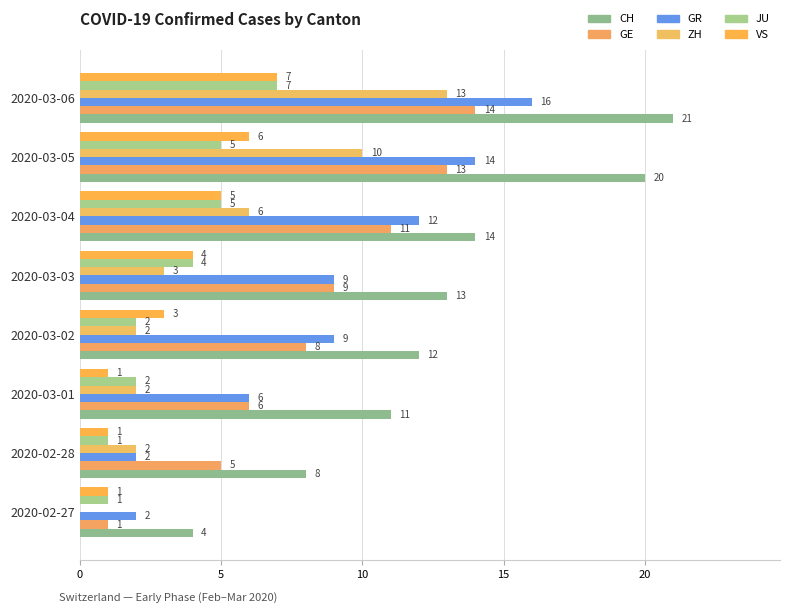

At how many categories does at least one series exceed 14?

2